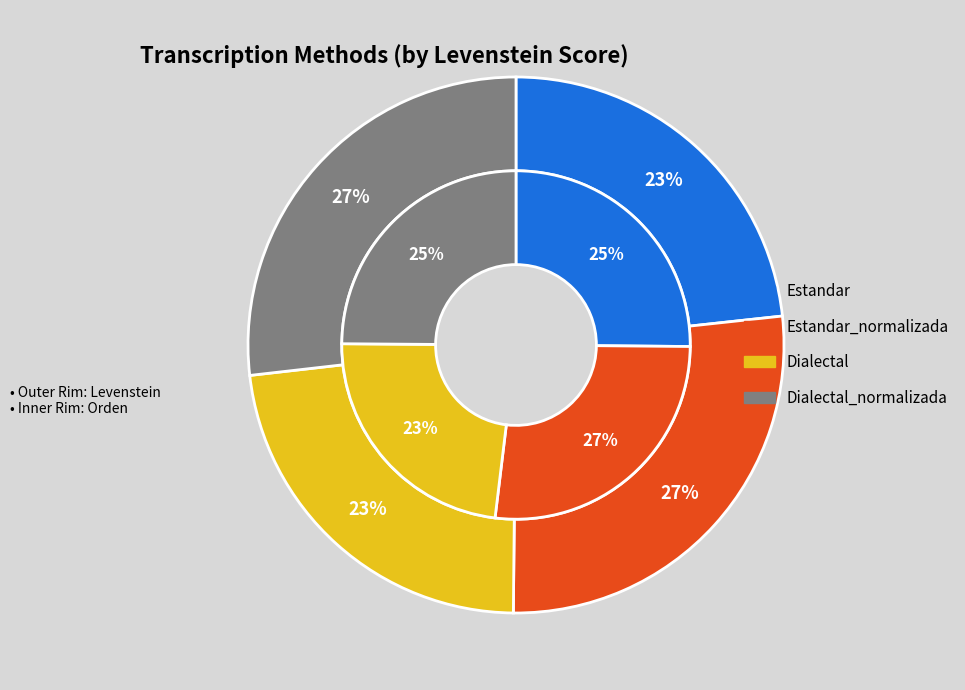

How many slices are in this pie chart?

4